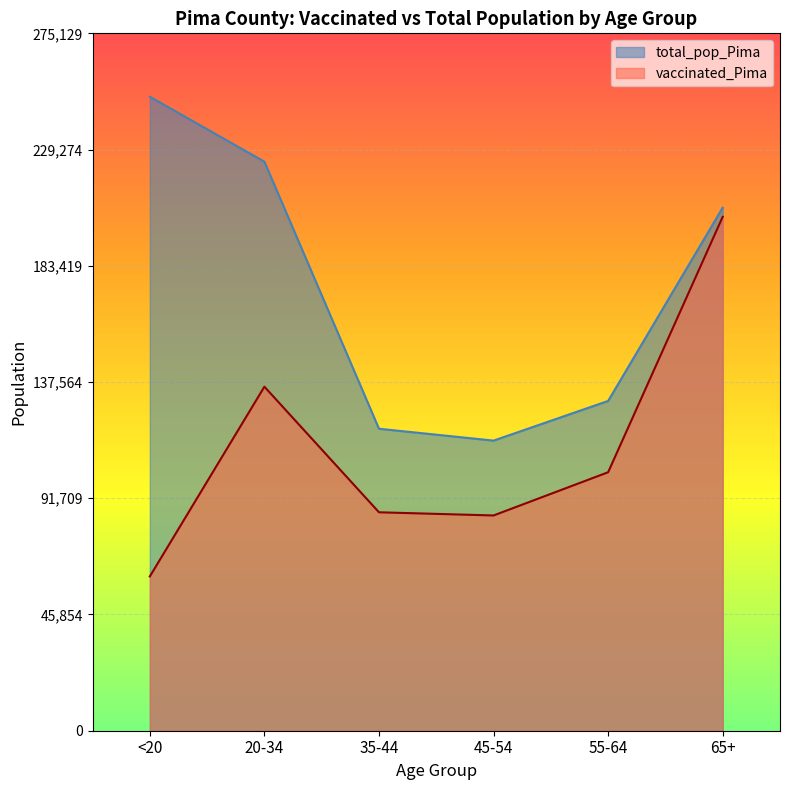

What is the value of the vaccinated_Pima point at the 5th from the left?

101976